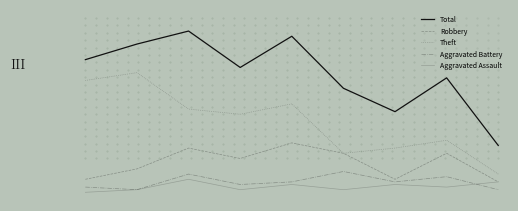

Does the chart display data point markers on the line(s)?

No